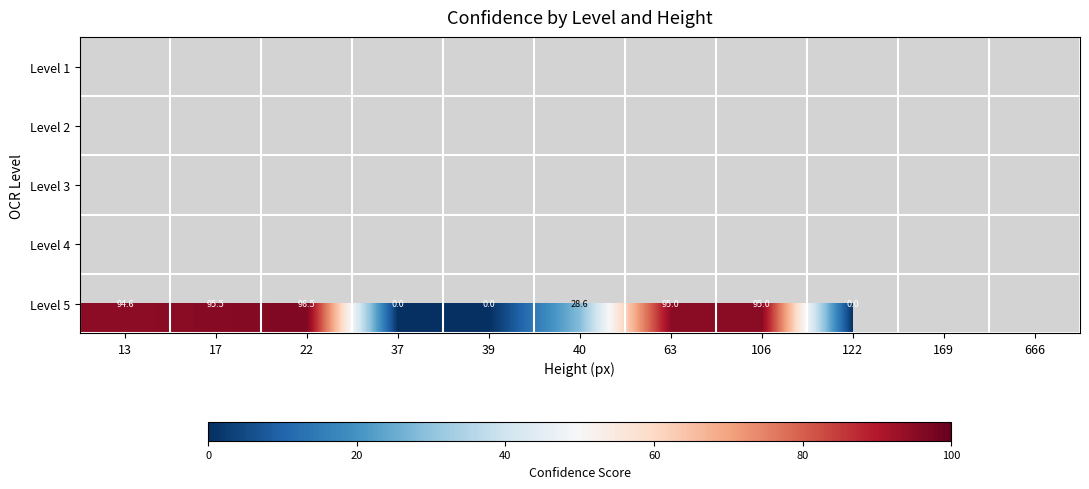

Which category has the lowest value across all series?

37